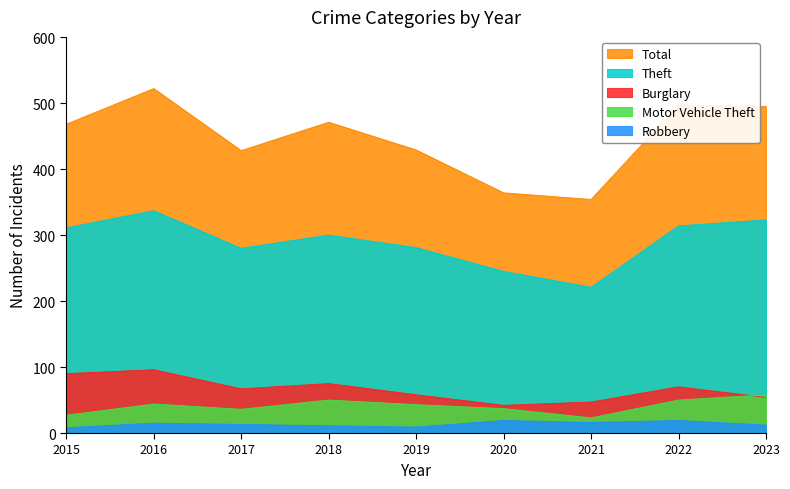

What is the approximate value of Theft at 2022, to the nearest 50?

300